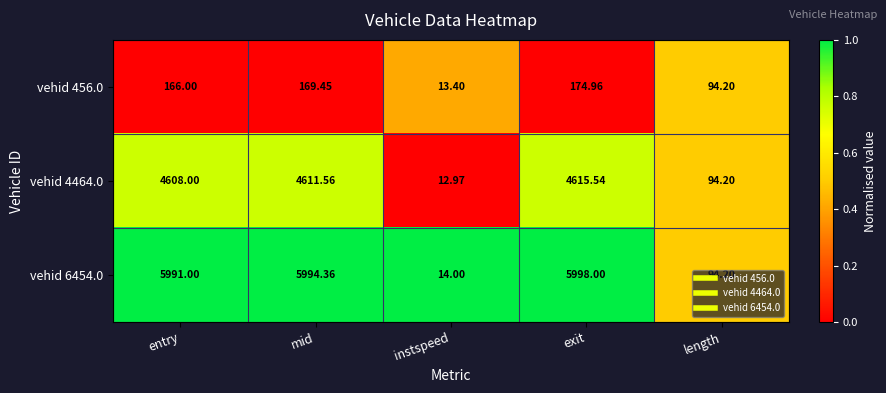

At which category is the sum across all series the highest?

exit